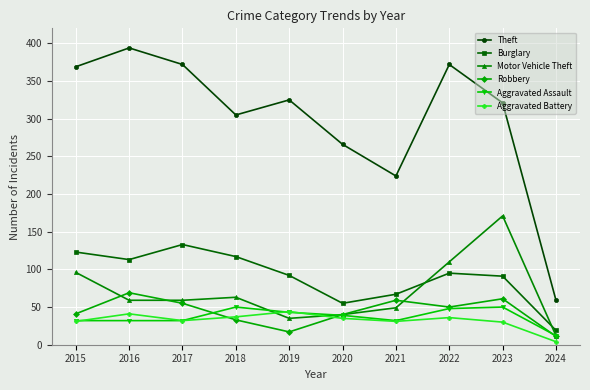

Is the value of Aggravated Assault at 2017 greater than the value of Robbery at 2019?

Yes